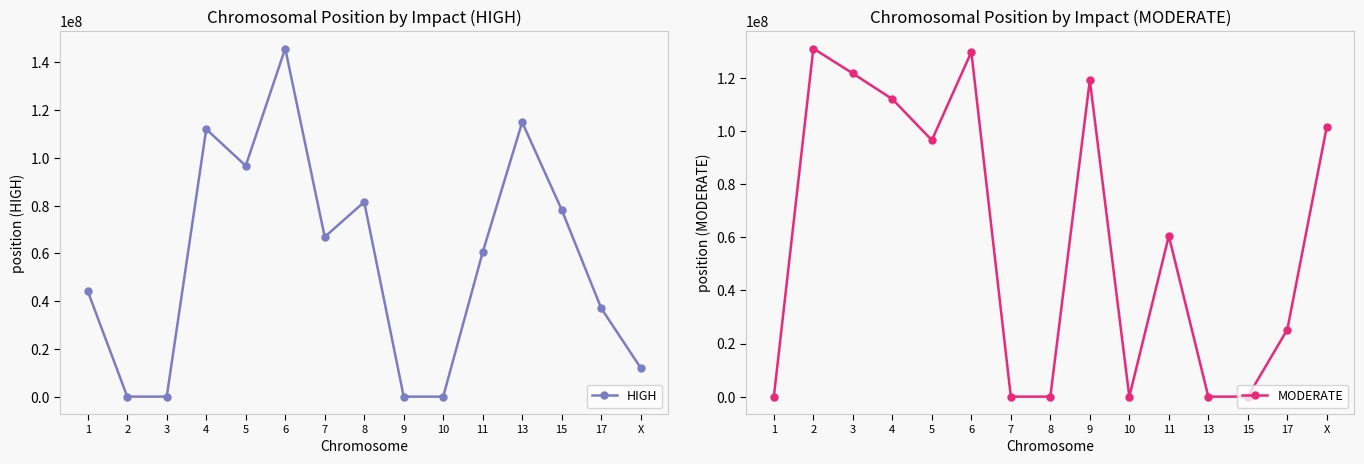

True or false: HIGH has a value of 21358076 at 17.

False